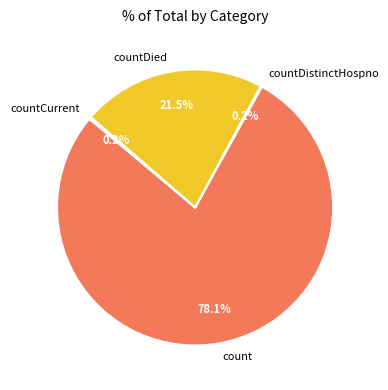

What is the ratio of the value at count to the value at countDied?

3.6